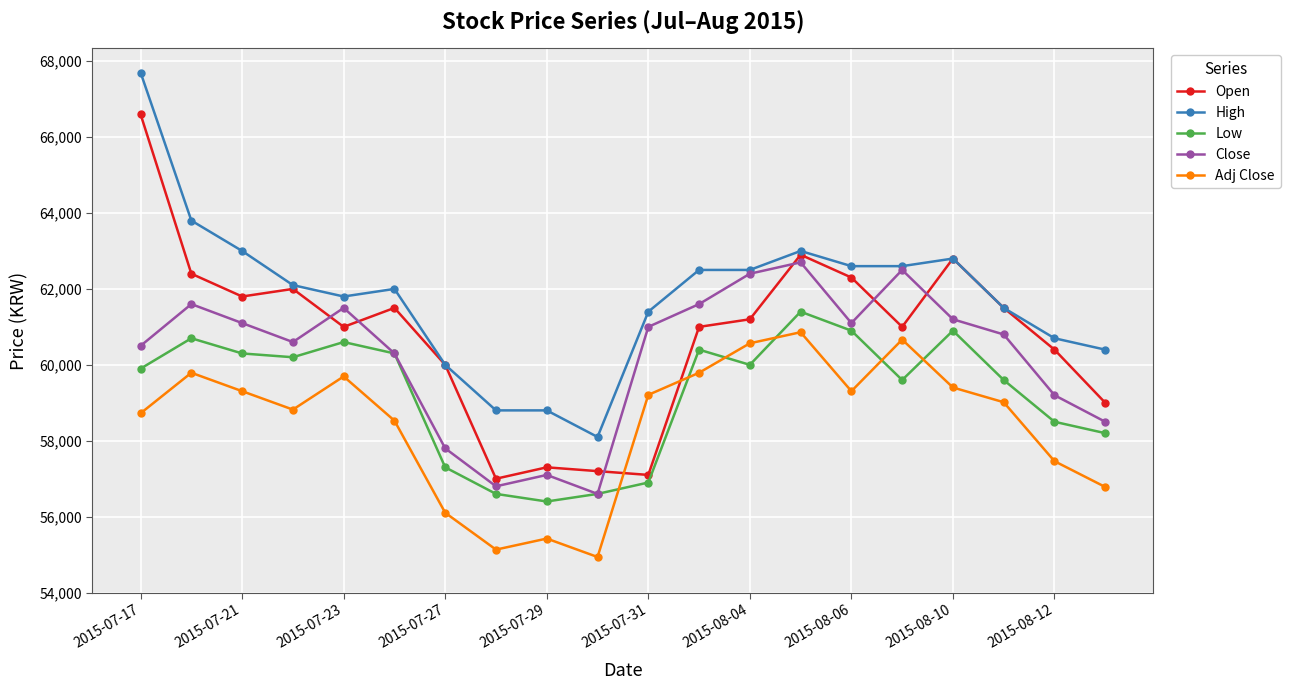

Rank the series by their average value, from highest to lowest.

High, Open, Close, Low, Adj Close